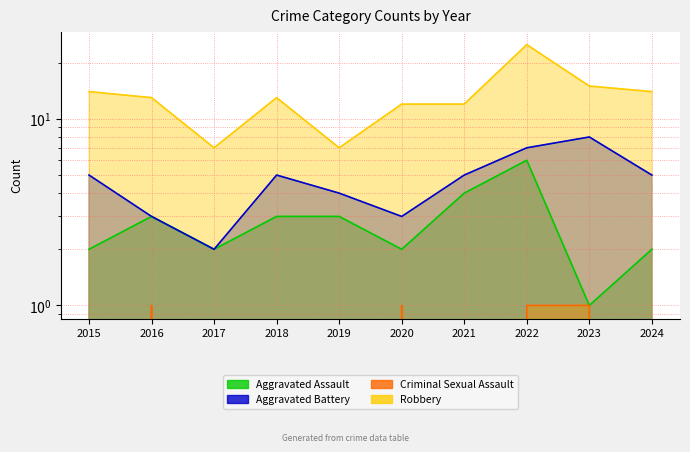

Rank the series by their maximum value, from lowest to highest.

Criminal Sexual Assault, Aggravated Assault, Aggravated Battery, Robbery